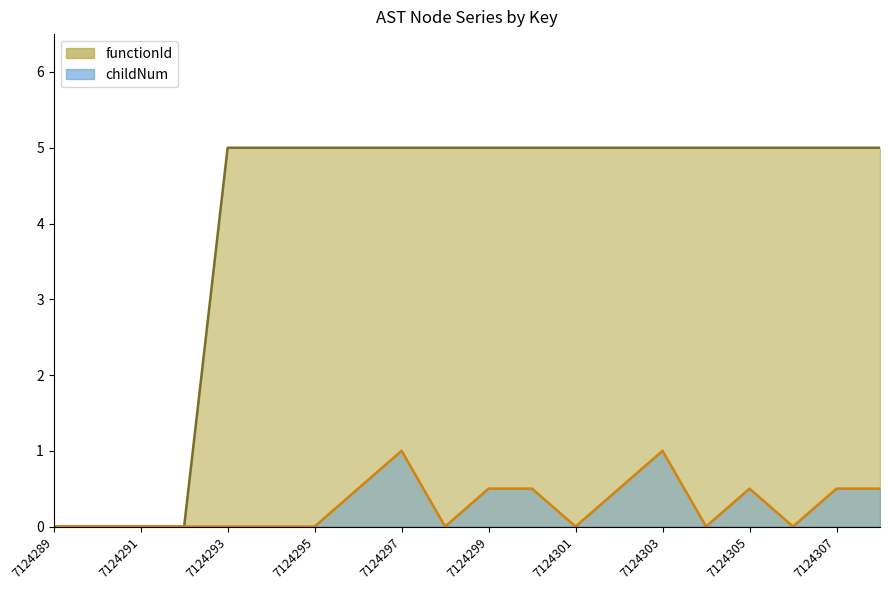

True or false: childNum and functionId intersect in this chart.

False